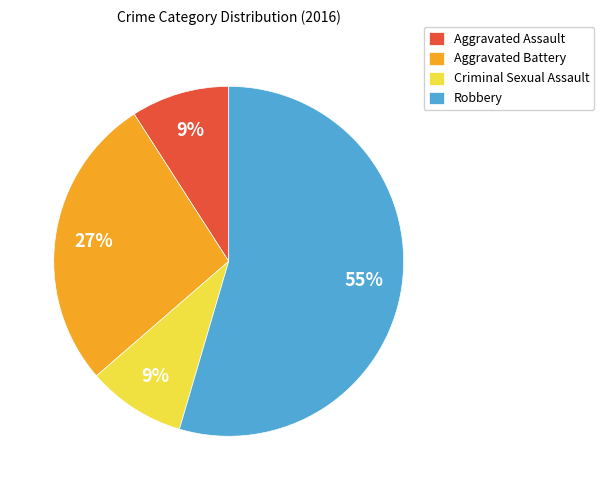

Is Aggravated Battery the majority of the pie?

No